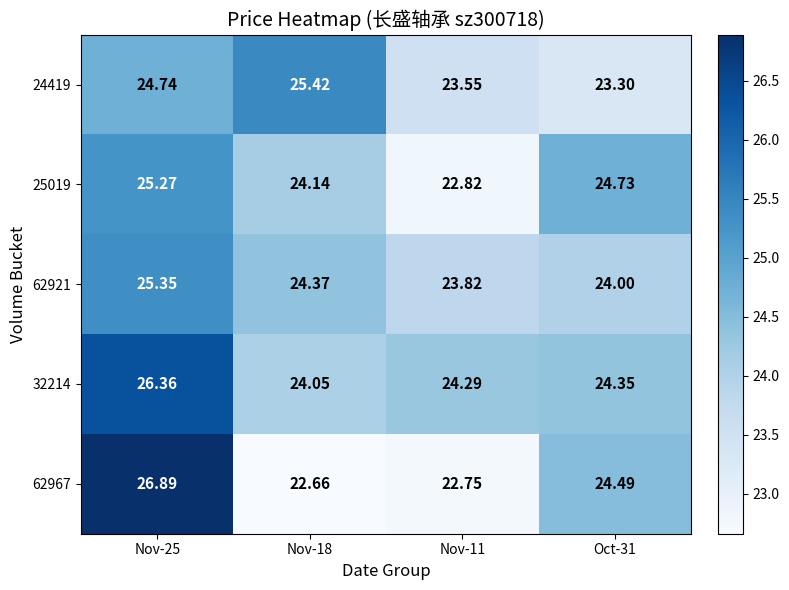

Is the value of 62921 at Nov-25 greater than the value of 25019 at Nov-18?

Yes